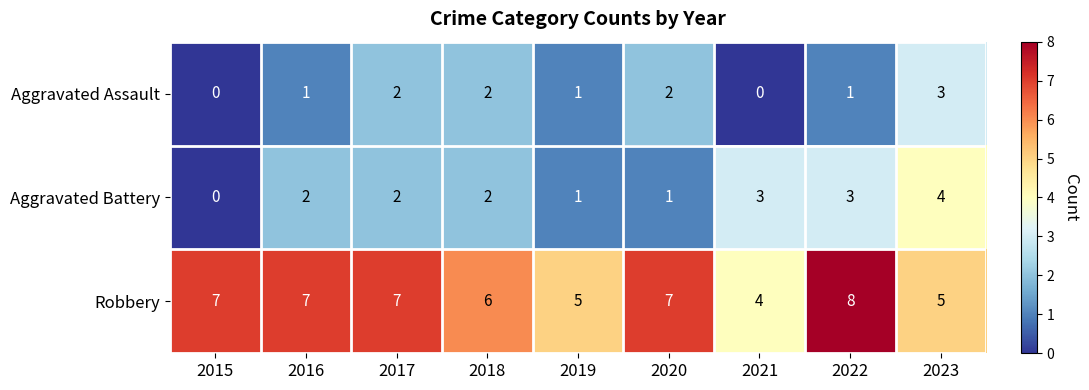

Rank the series by their maximum value, from lowest to highest.

Aggravated Assault, Aggravated Battery, Robbery